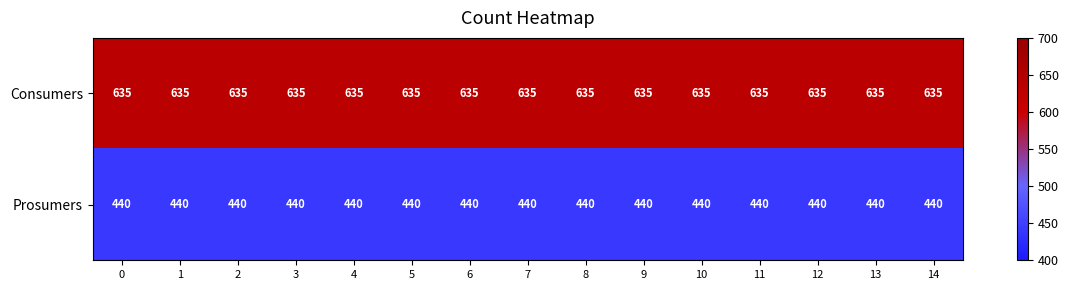

The value of Prosumers at 12 is 440. True or false?

True